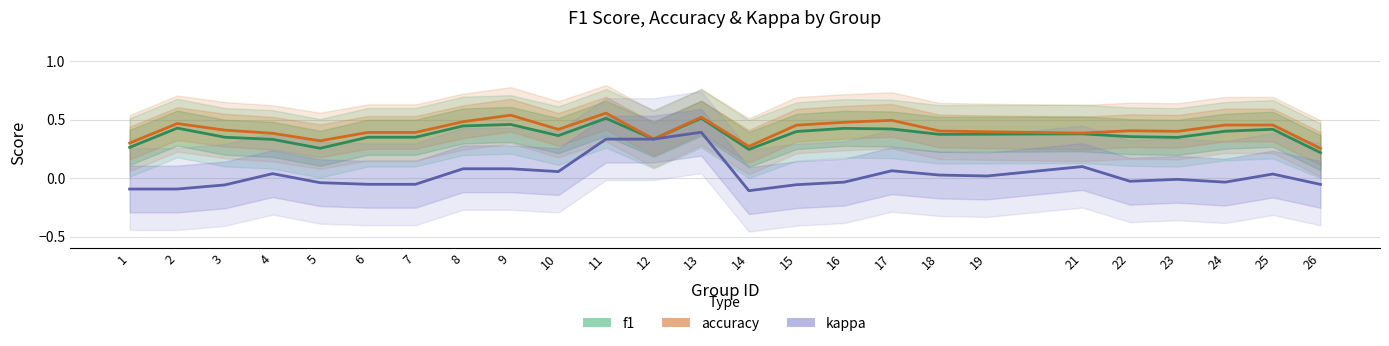

List the series in order of their peak value, lowest first.

kappa, f1, accuracy